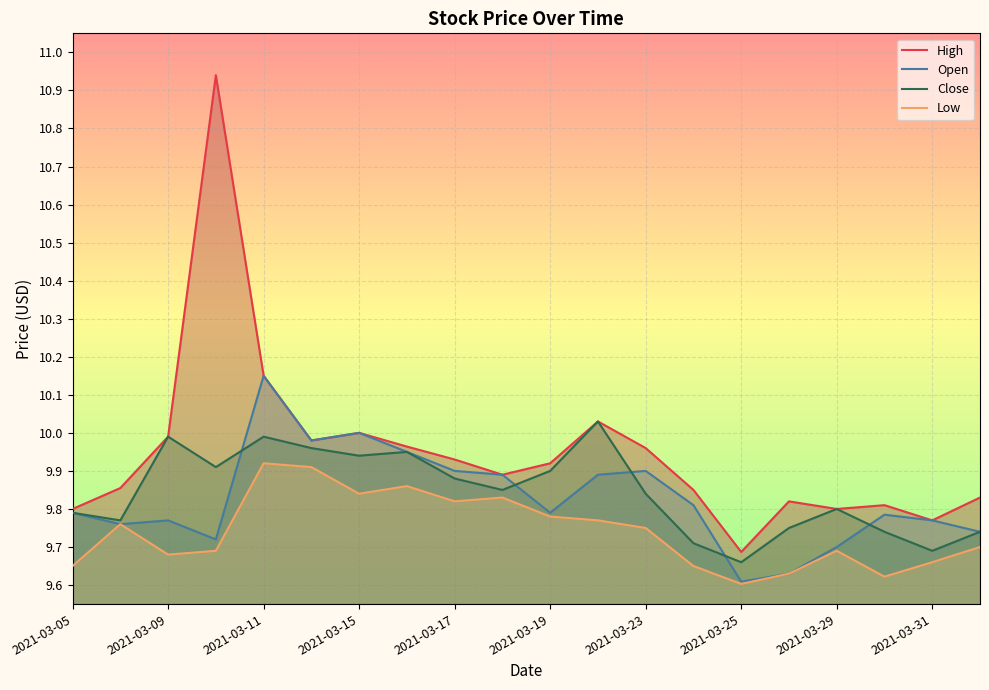

The High series shows 16.2 at 2021-03-05. True or false?

False